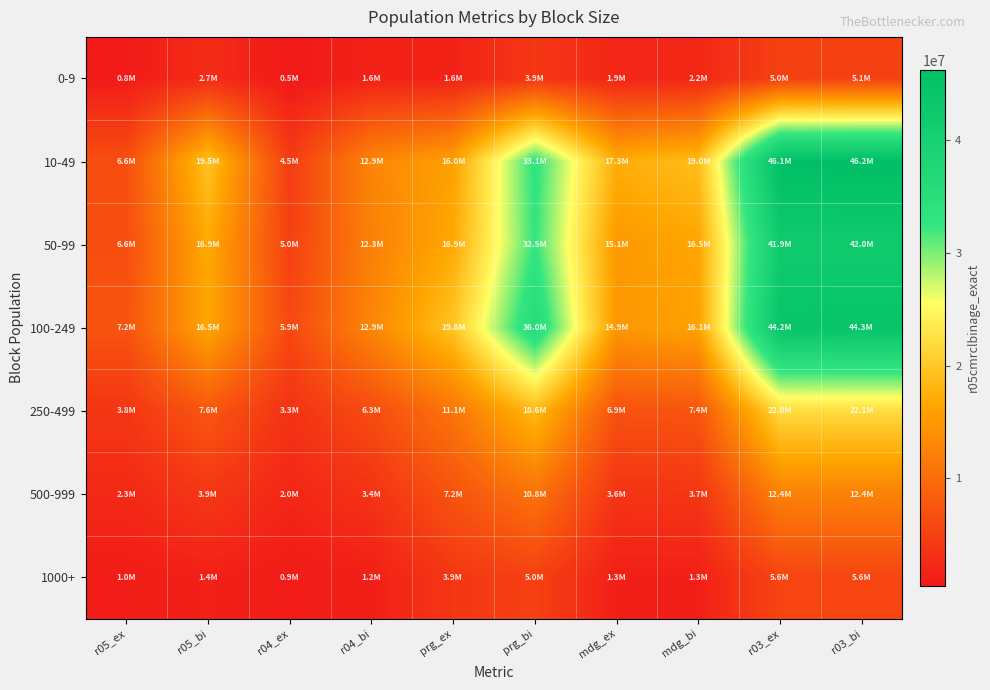

At which category is the sum across all series the highest?

r03_bi